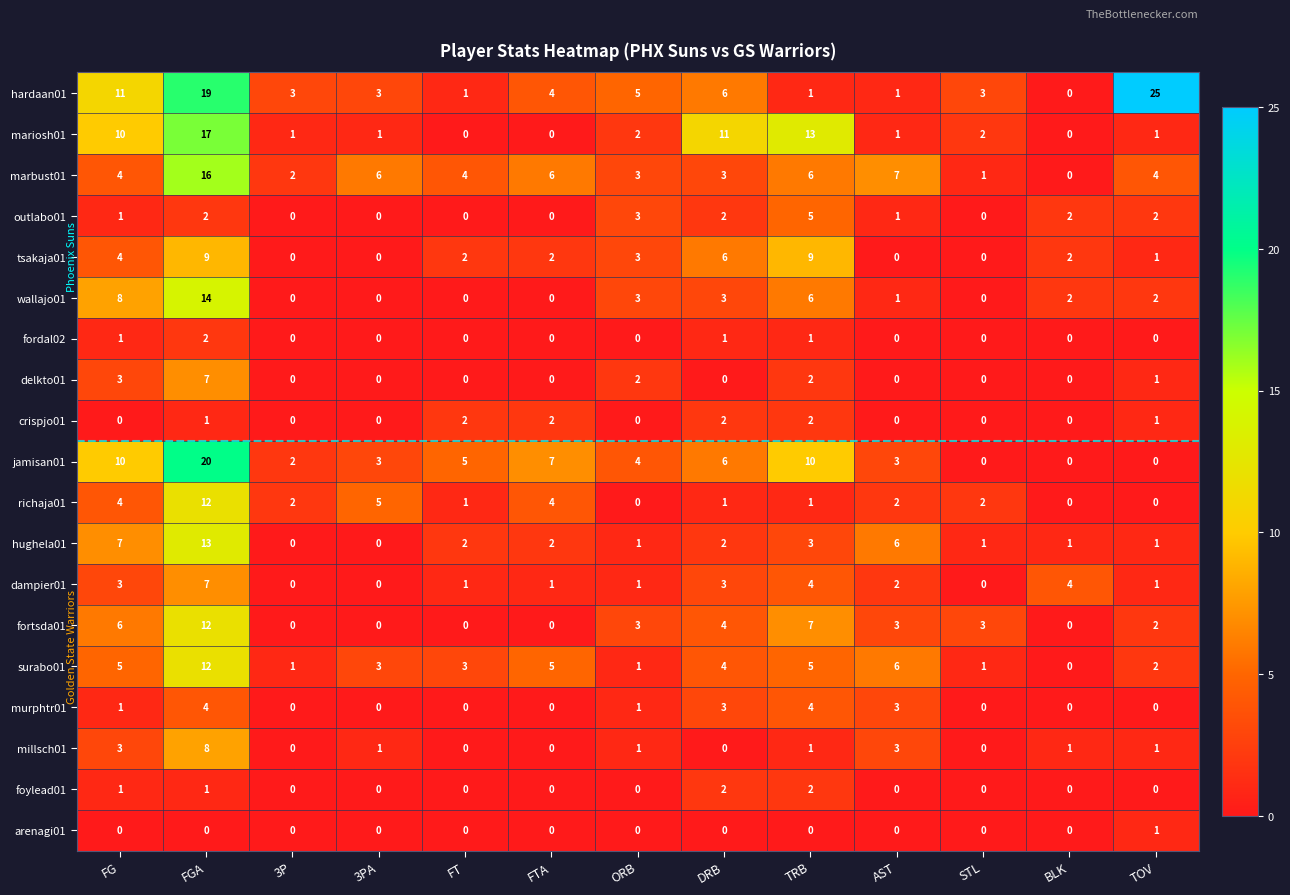

What is the spread (max minus min) of values at STL?

3